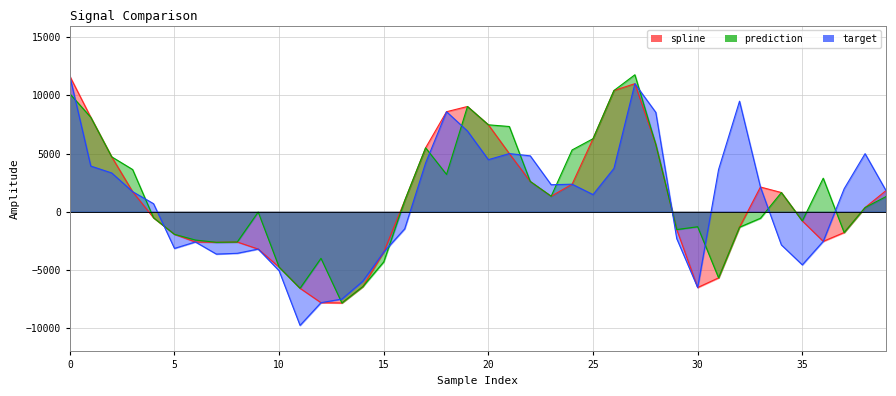

Reading right to left, what are all the values shown in this chart?

spline: 39=1818.7	38=361.7	37=-1785.1	36=-2541.7	35=-785.9	34=1652.3	33=2126.6	32=-1326.4	31=-5679.7	30=-6509.3	29=-1529.1	28=5782.8	27=11005.4	26=10417.8	25=6277.1	24=2369.5	23=1333.7	22=2604.8	21=4998.1	20=7471.4	19=9045.3	18=8596.8	17=5495.1	16=954.5	15=-3462.6	14=-6434.7	13=-7836.5	12=-7812.8	11=-6575.5	10=-4759.2	9=-3205.4	8=-2598.4	7=-2625.5	6=-2594.5	5=-1939.4	4=-519.7	3=1726.6	2=4721.1	1=8118.4	0=11646.5
prediction: 39=1303.4	38=361.7	37=-1785.1	36=2884.4	35=-785.9	34=1652.3	33=-558.9	32=-1326.4	31=-5679.7	30=-1288.1	29=-1529.1	28=5782.8	27=11771.6	26=10417.8	25=6277.1	24=5311.7	23=1333.7	22=2604.8	21=7325.6	20=7471.4	19=9045.3	18=3209.9	17=5495.1	16=954.5	15=-4306.6	14=-6434.7	13=-7836.5	12=-4002.2	11=-6575.5	10=-4759.2	9=-24.3	8=-2598.4	7=-2625.5	6=-2430.5	5=-1939.4	4=-519.7	3=3629.2	2=4721.1	1=8118.4	0=10139.2
target: 39=1818.7	38=4991.5	37=1977.3	36=-2541.7	35=-4560.8	34=-2848.9	33=2126.6	32=9500.0	31=3633.1	30=-6509.3	29=-2306.3	28=8539.9	27=11005.4	26=3728.2	25=1476.1	24=2369.5	23=2322.6	22=4805.0	21=4998.1	20=4475.8	19=6938.4	18=8596.8	17=4190.8	16=-1470.0	15=-3462.6	14=-5965.0	13=-7500.2	12=-7812.8	11=-9761.5	10=-5069.0	9=-3205.4	8=-3569.7	7=-3635.3	6=-2594.5	5=-3149.6	4=693.4	3=1726.6	2=3335.0	1=3926.3	0=11646.5